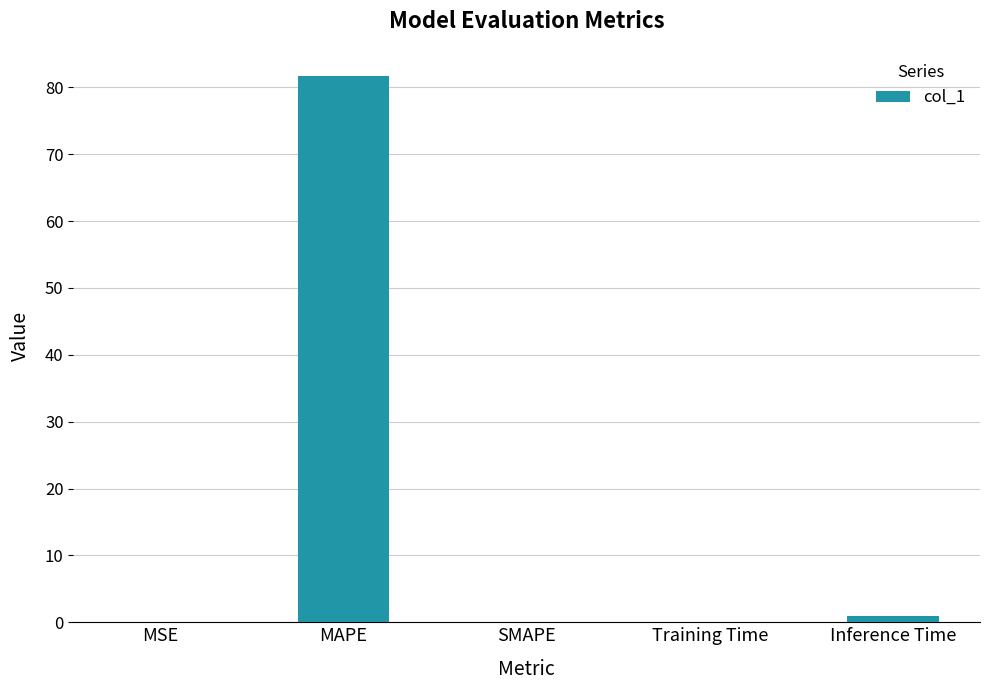

Which has a higher value, MAPE or Training Time?

MAPE